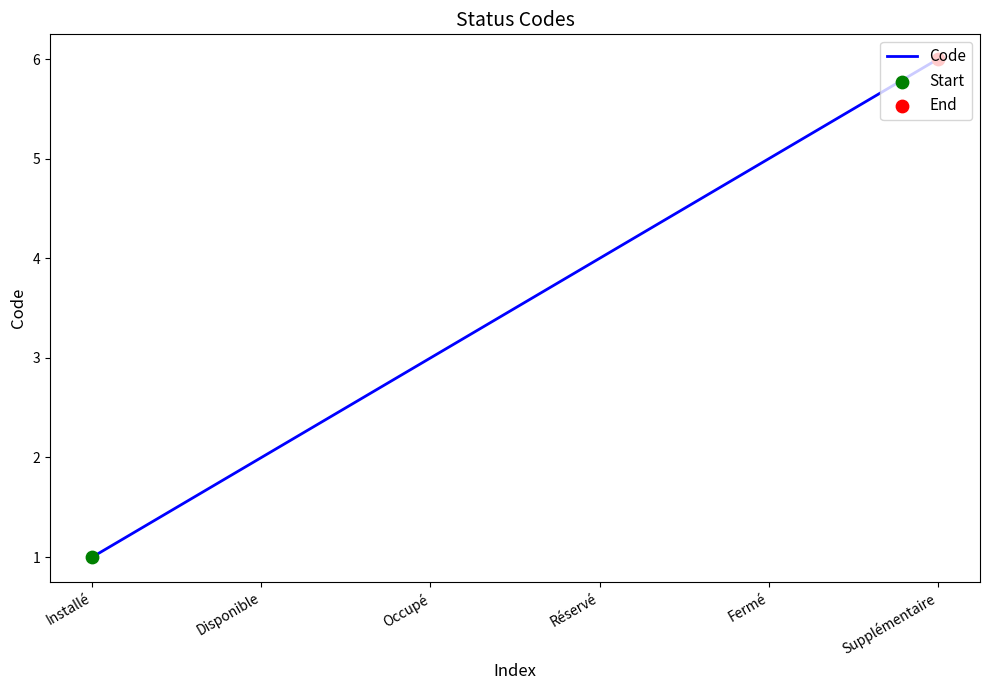

What is the change in value from Installé to Disponible?

+1